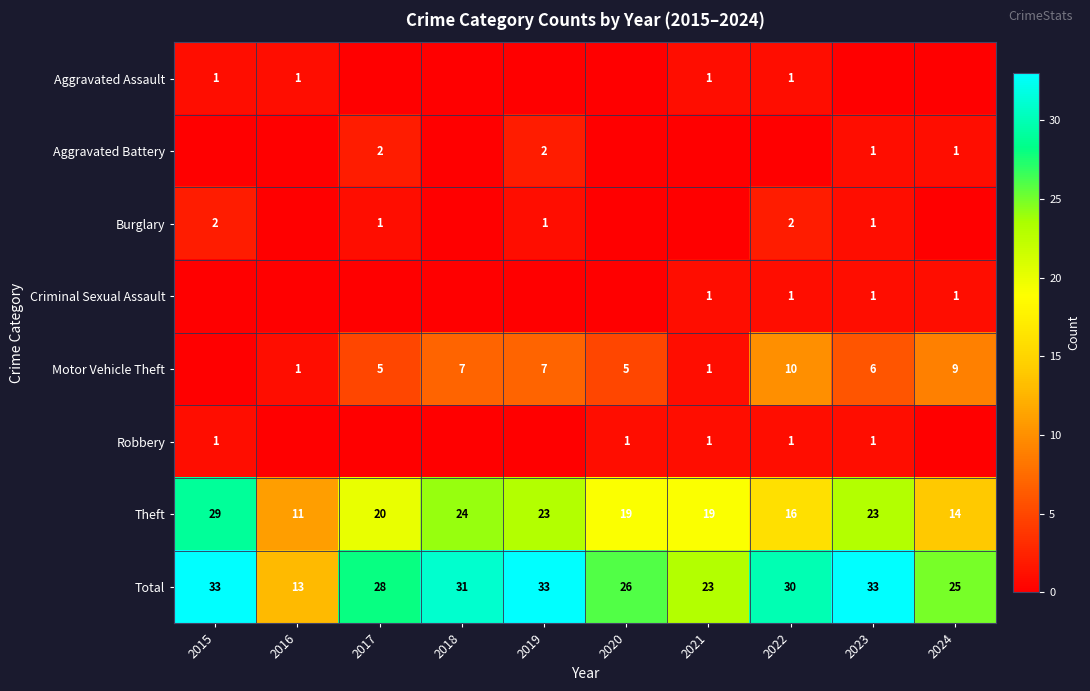

What is the greatest value displayed?

33